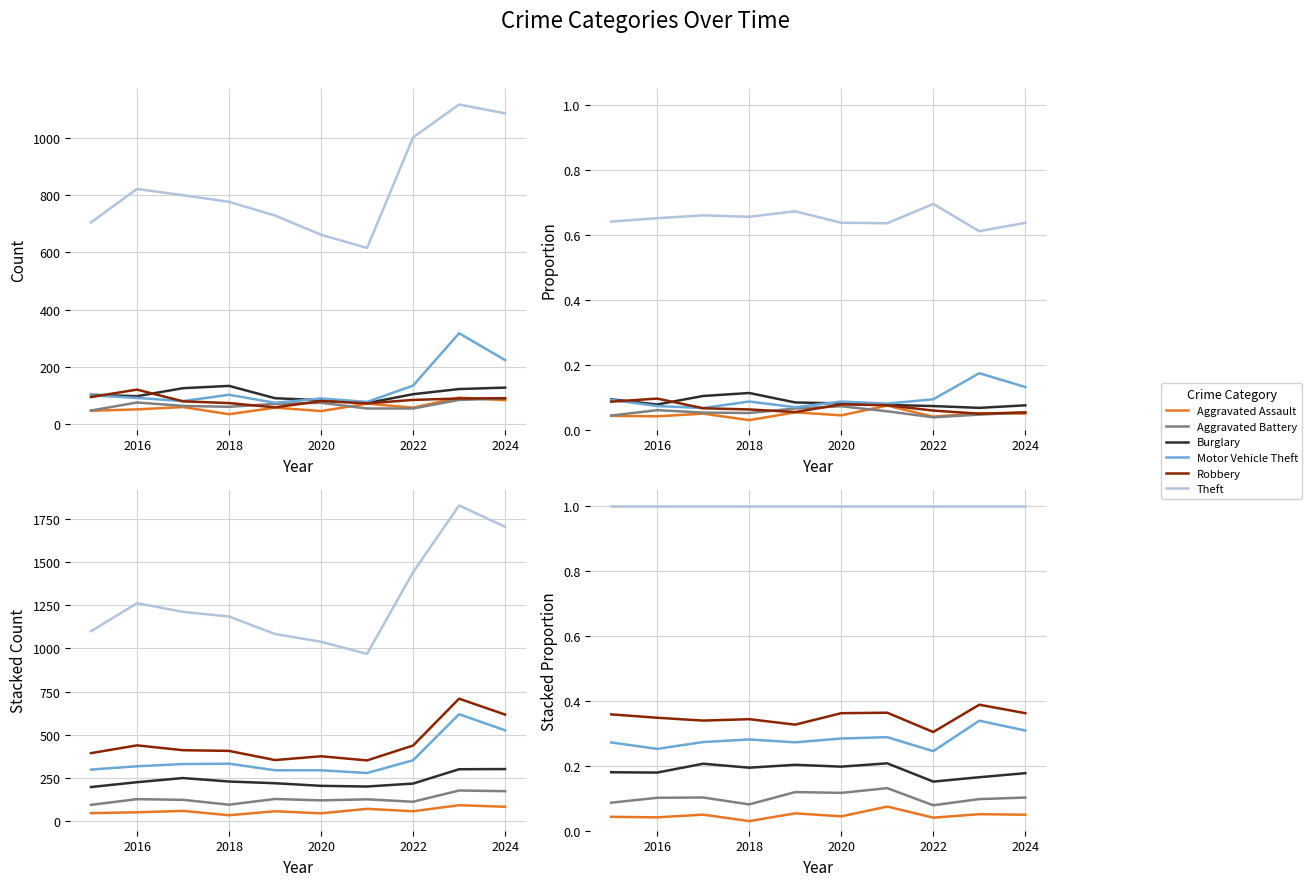

What is the difference between the maximum and minimum values in the Motor Vehicle Theft series?

0.1